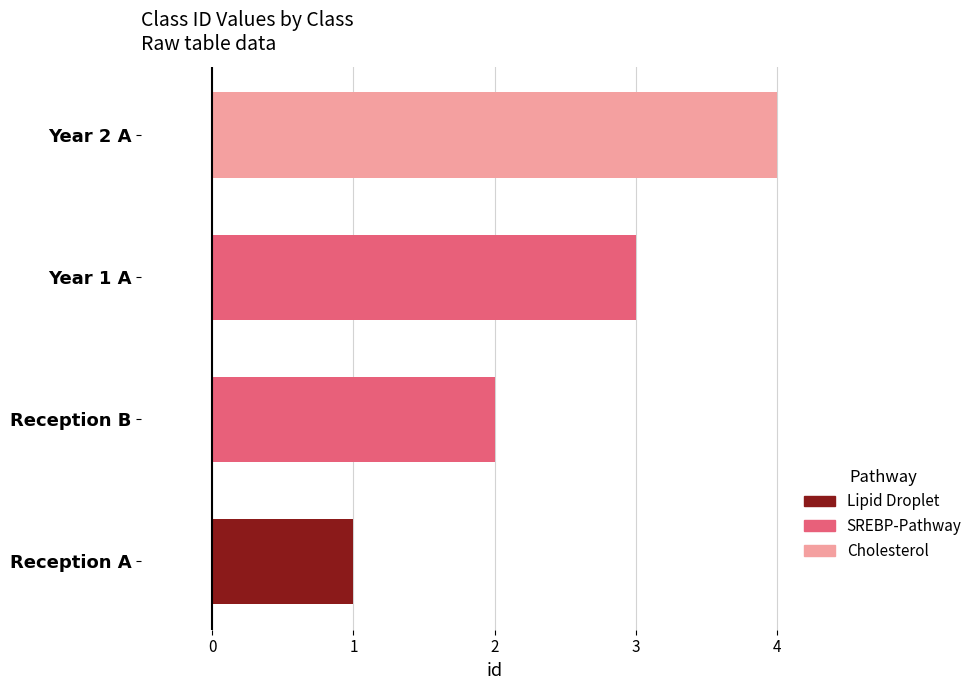

The chart shows a value of 1 at Reception B. True or false?

False